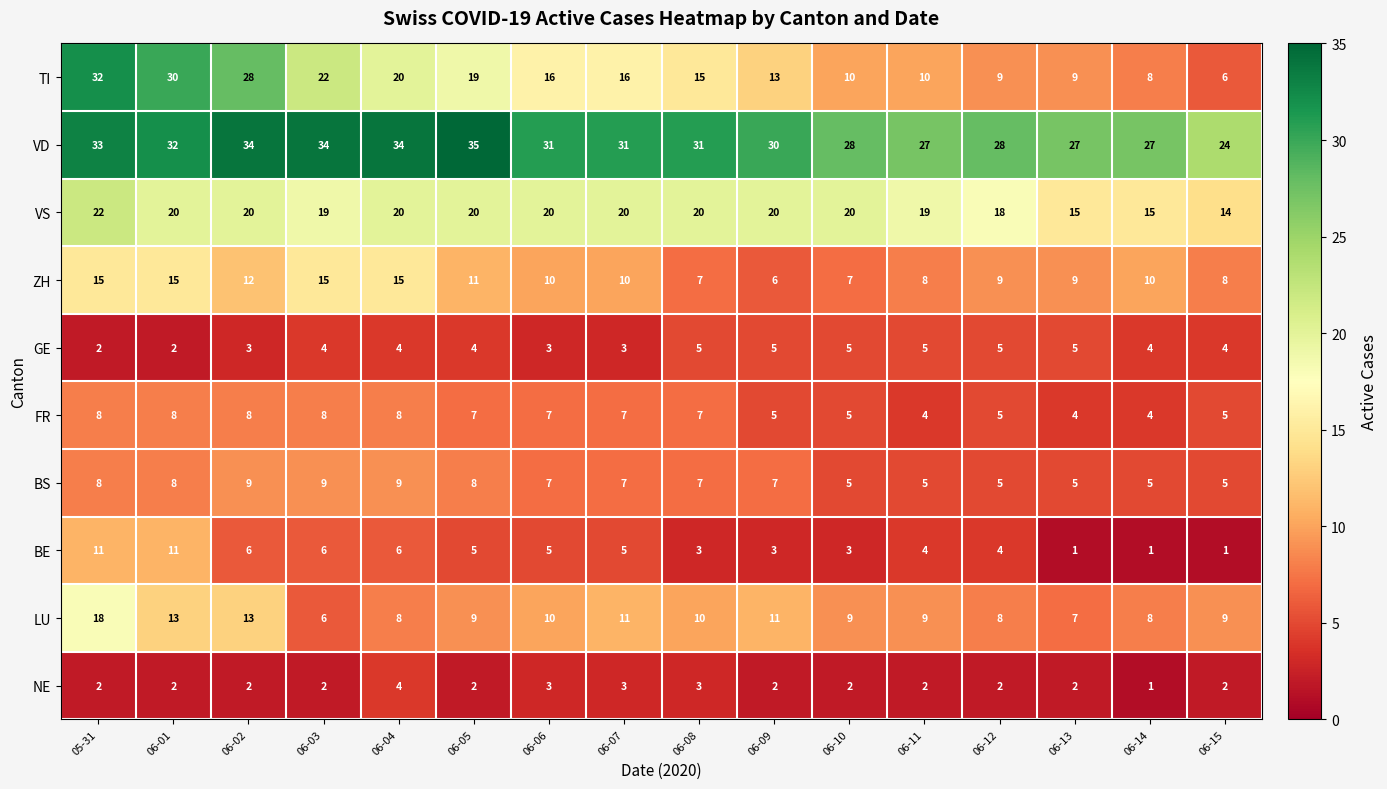

What is the total value across all series at 06-04?

128